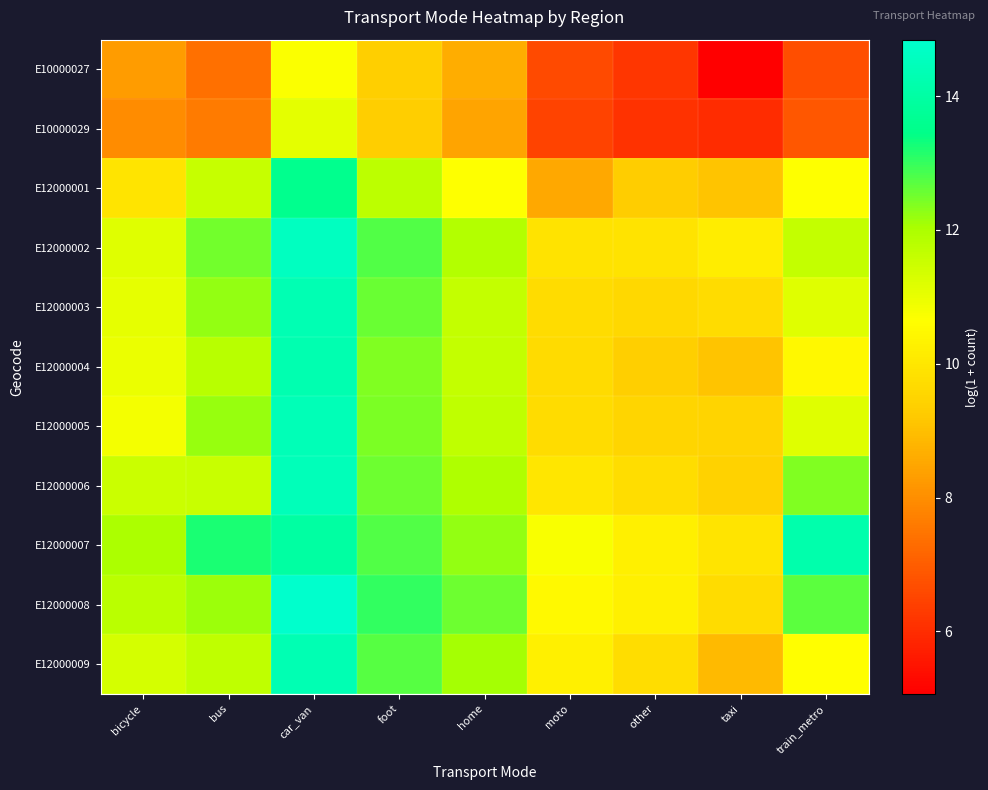

Which label corresponds to the largest value in the chart?

car_van